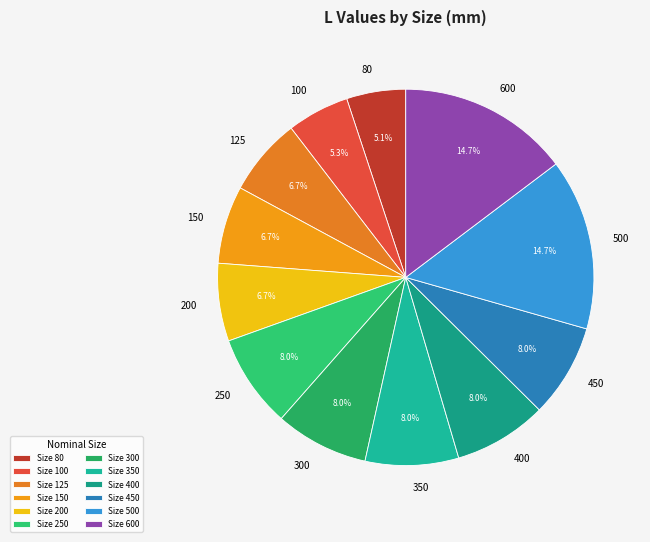

Is the sum of 350 and 250 greater than half?

No